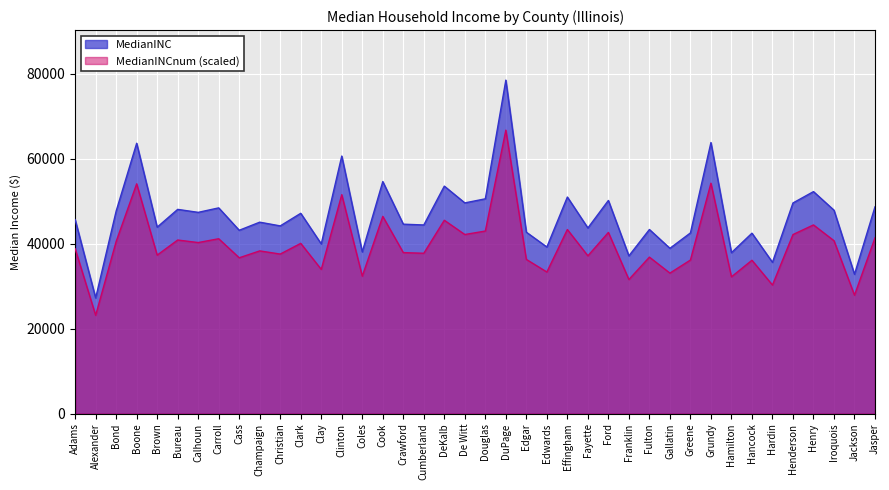

At which label is the value closest to 52893?

Henry